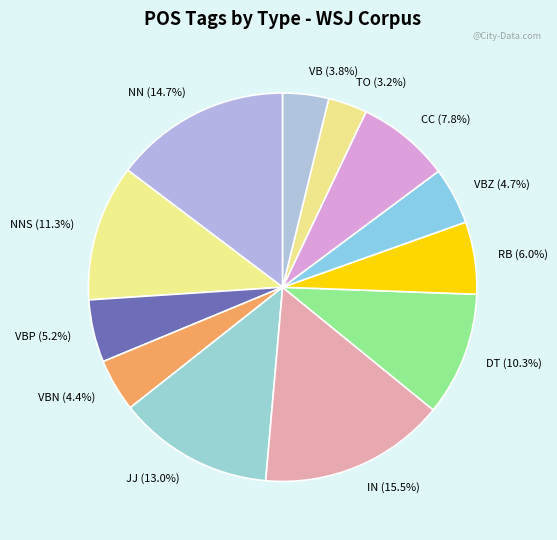

True or false: NN accounts for 22% of the total.

False